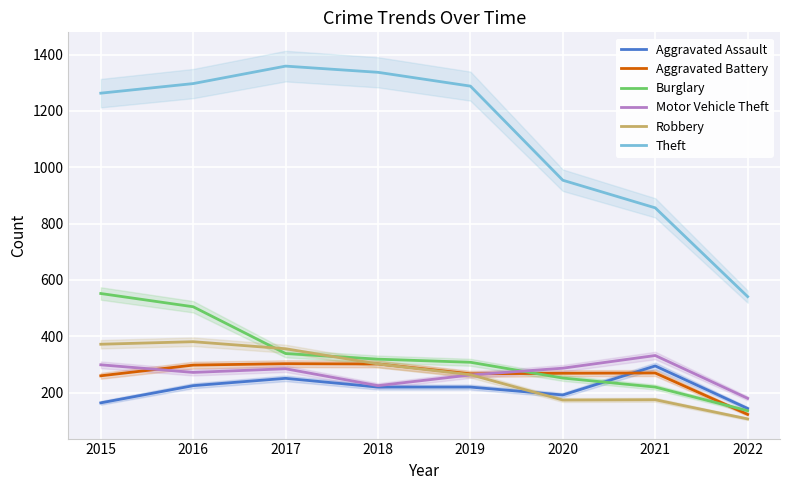

What is the value of the Aggravated Assault point at the 7th from the left?

295